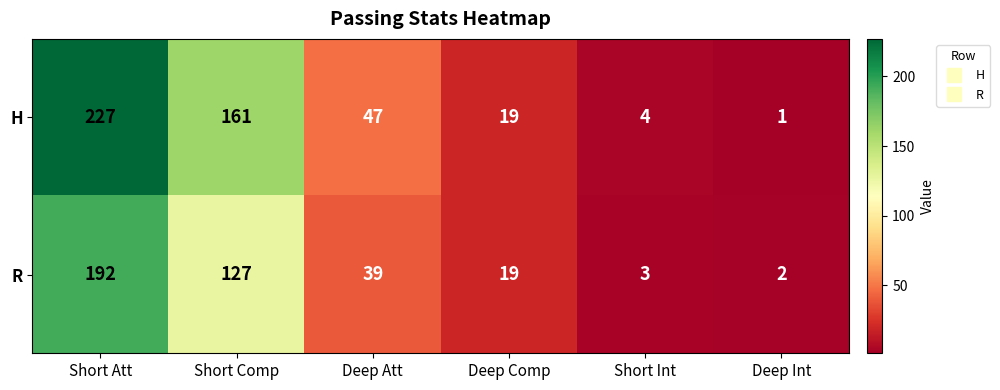

List the series in order of their peak value, lowest first.

R, H